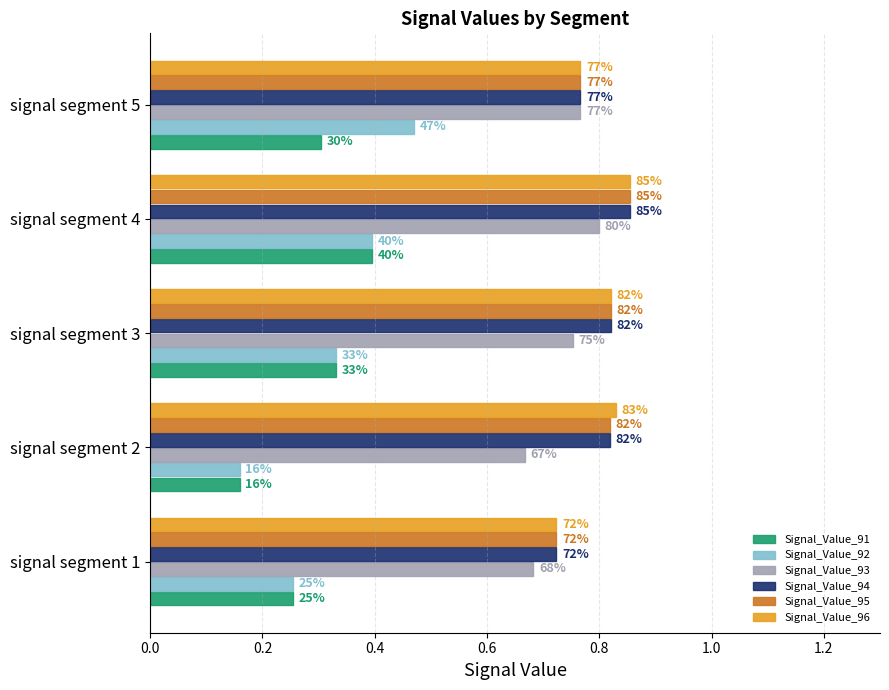

At how many categories does at least one series exceed 0?

5